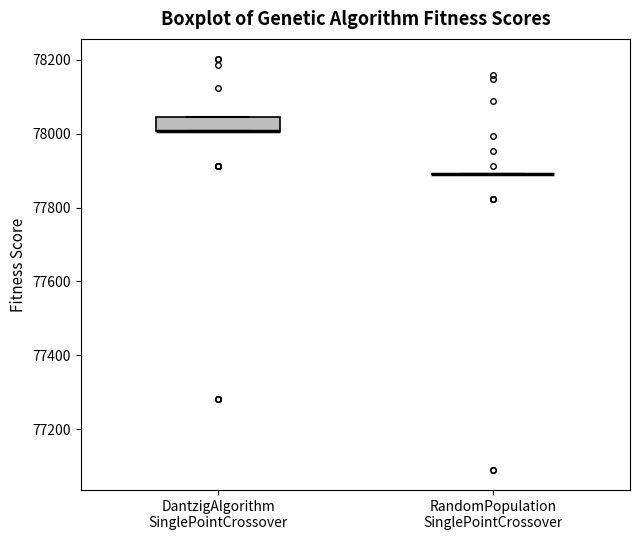

Which box is the tallest, from its lower edge to its upper edge?

DantzigAlgorithm SinglePointCrossover